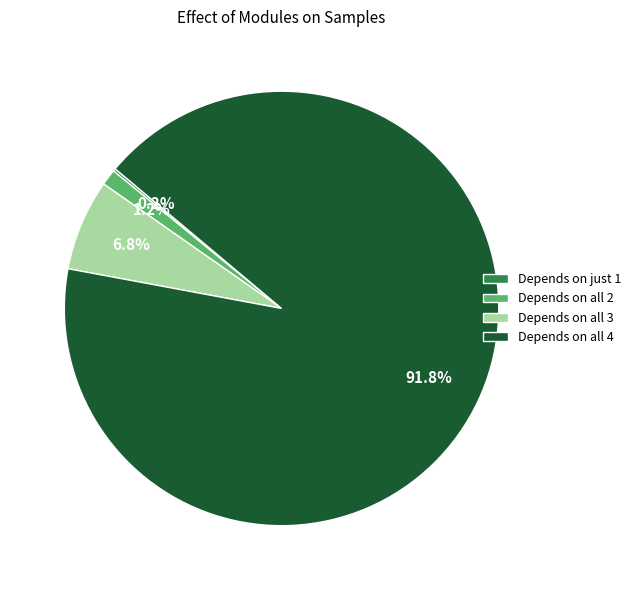

What portion of the pie excludes Depends on all 2?

98.8%